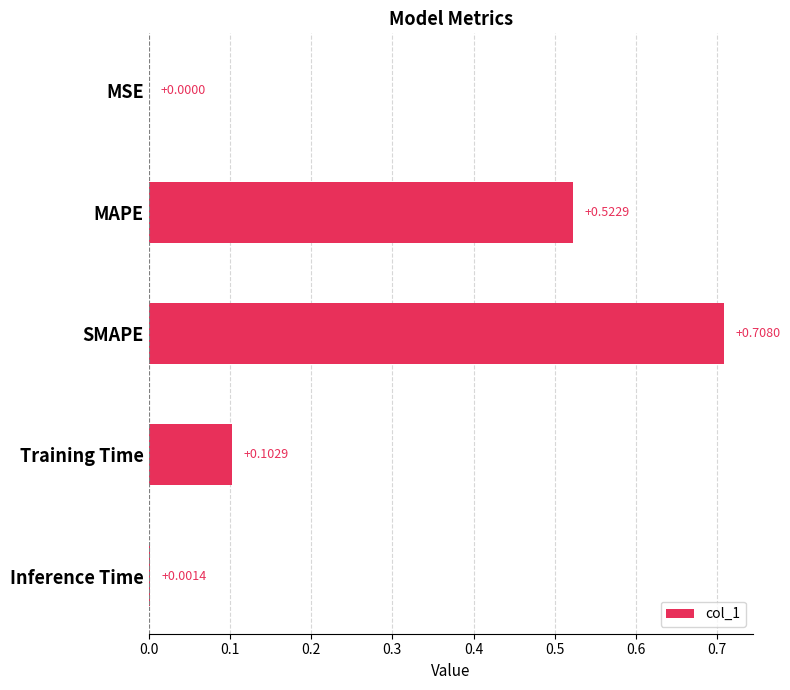

At which label is the value closest to 0?

MSE